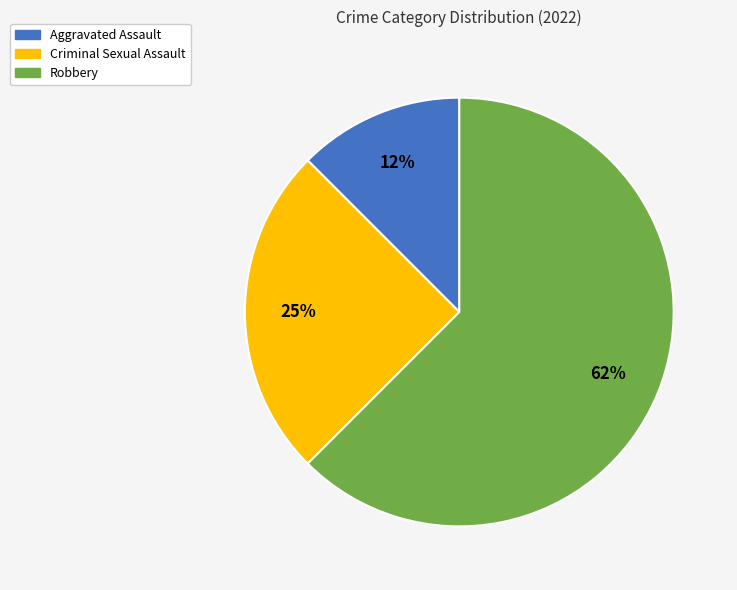

Which slice is the smallest?

Aggravated Assault